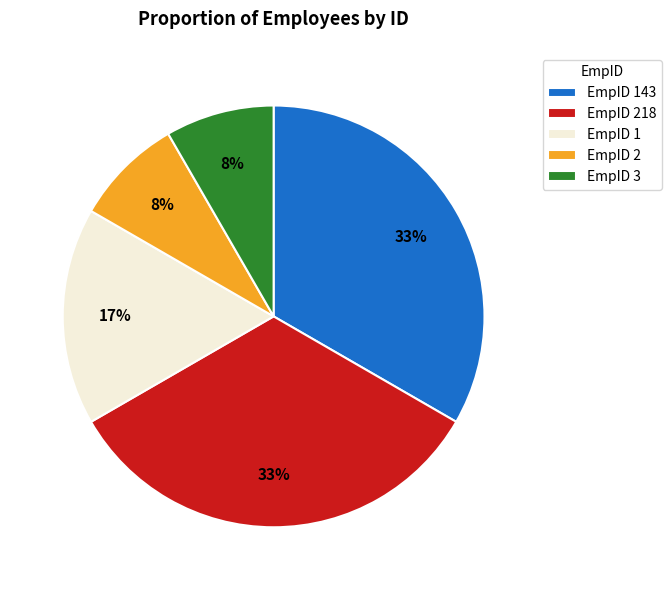

The EmpID 2 slice represents 1% of the pie. True or false?

False